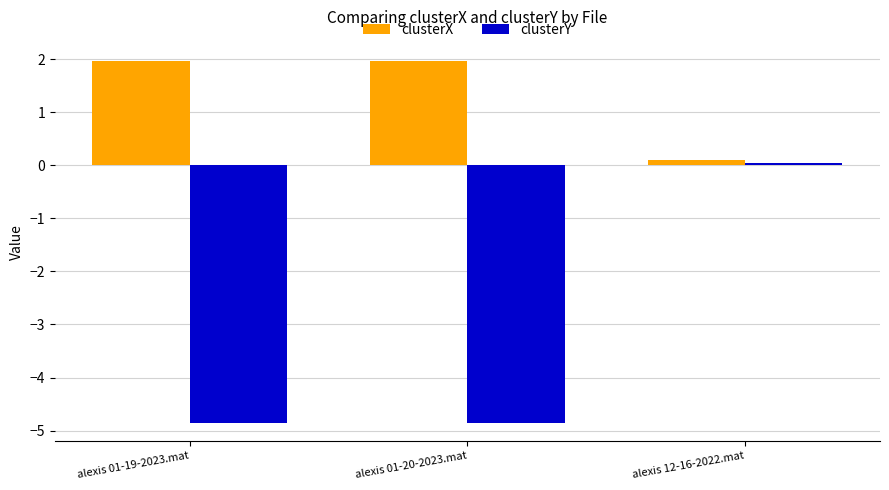

What is the maximum value shown in the chart?

2.0